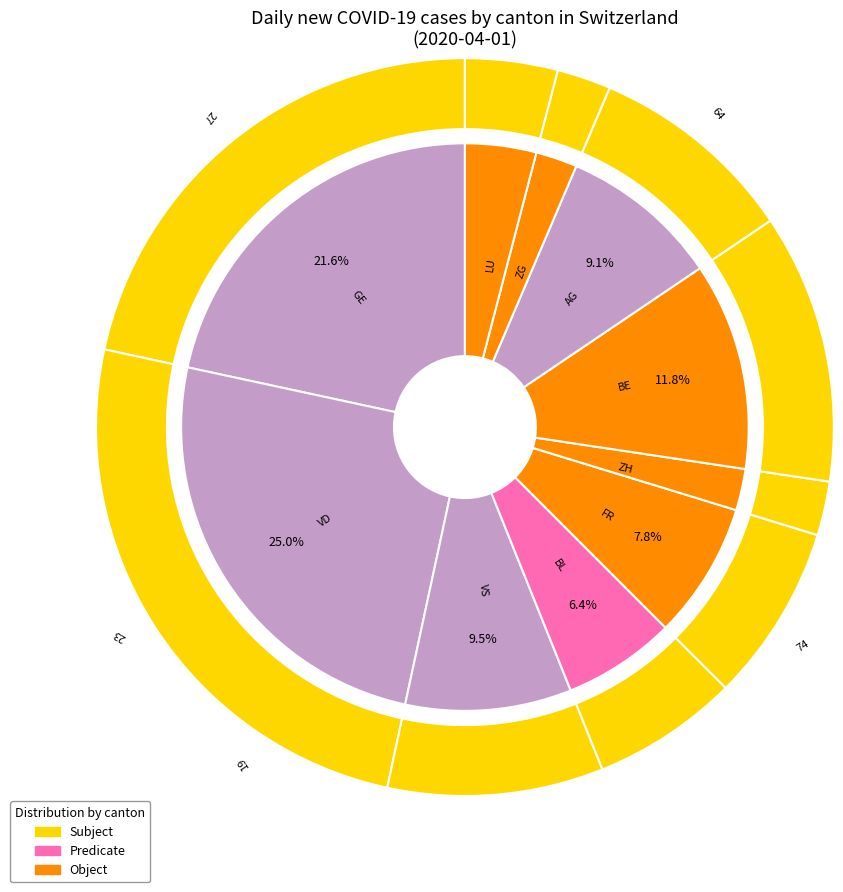

How many slices are in this pie chart?

11